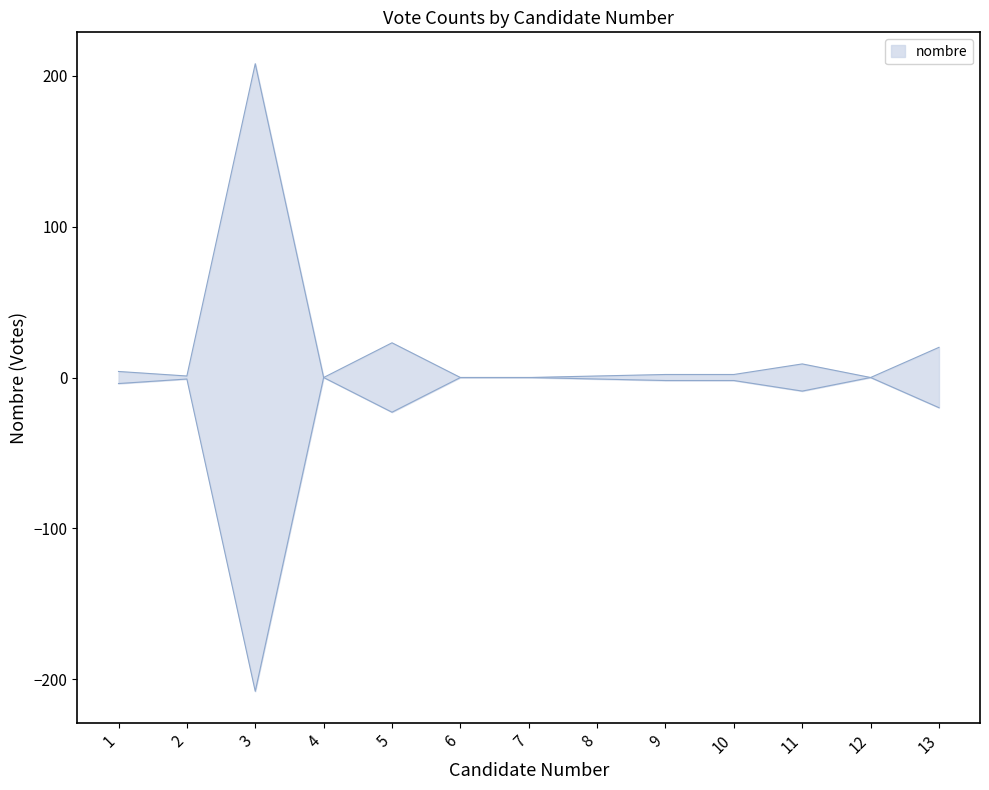

Reading left to right, what are all the values shown in this chart?

1=4	2=1	3=208	4=0	5=23	6=0	7=0	8=1	9=2	10=2	11=9	12=0	13=20